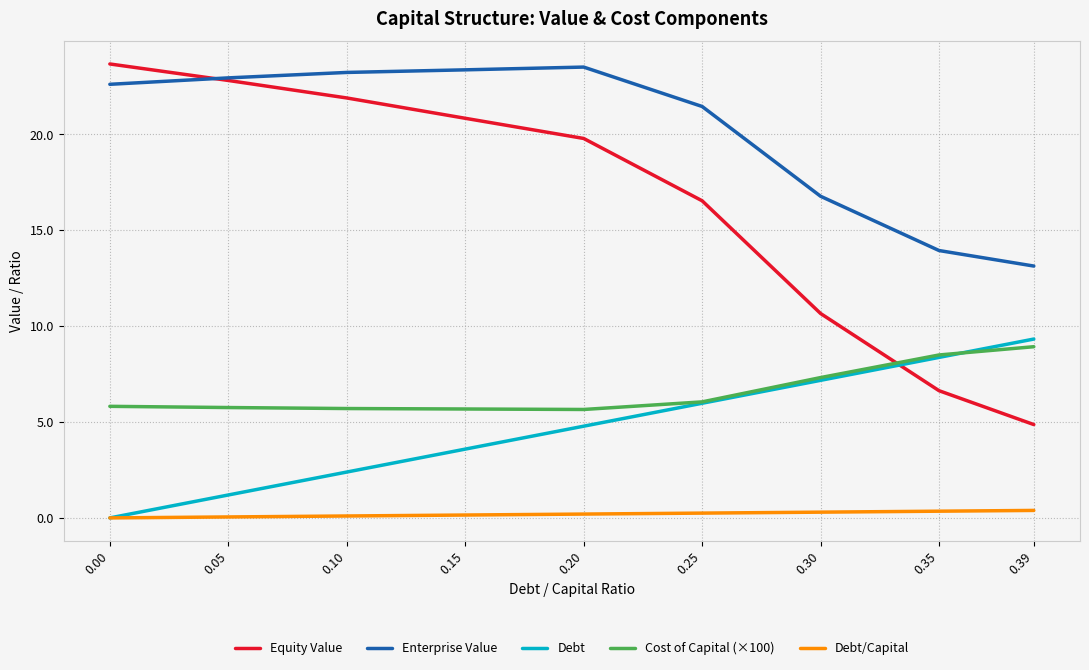

What is the average value of the Enterprise Value series?

20.1